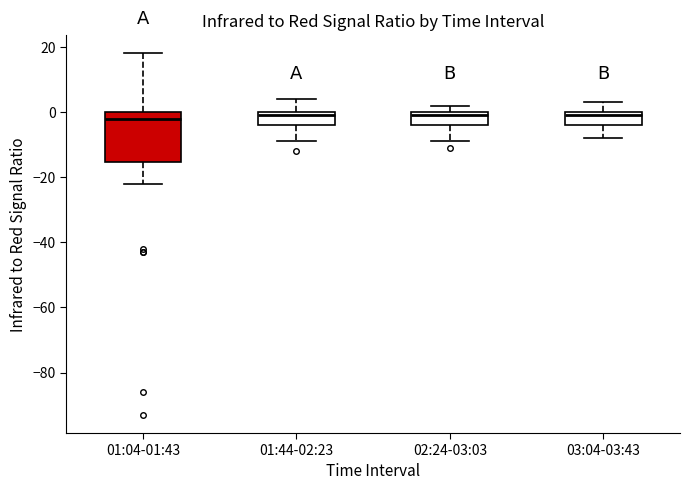

Which box is the tallest, from its lower edge to its upper edge?

01:04-01:43